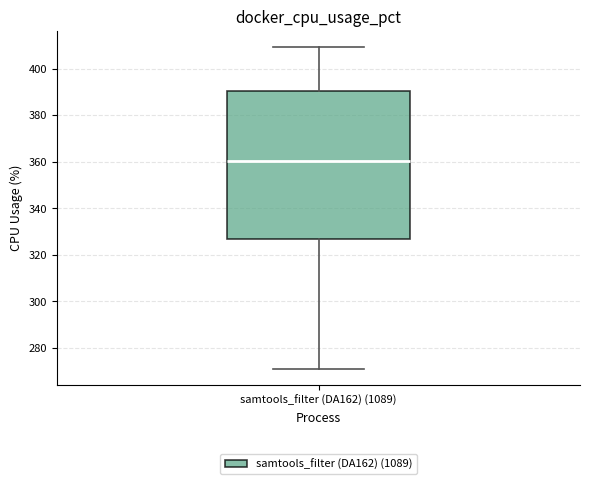

Where does the lower whisker of the box for samtools_filter (DA162) (1089) end on the y-axis? The values are not printed on the chart, so give them approximately, as read against the axis.

272